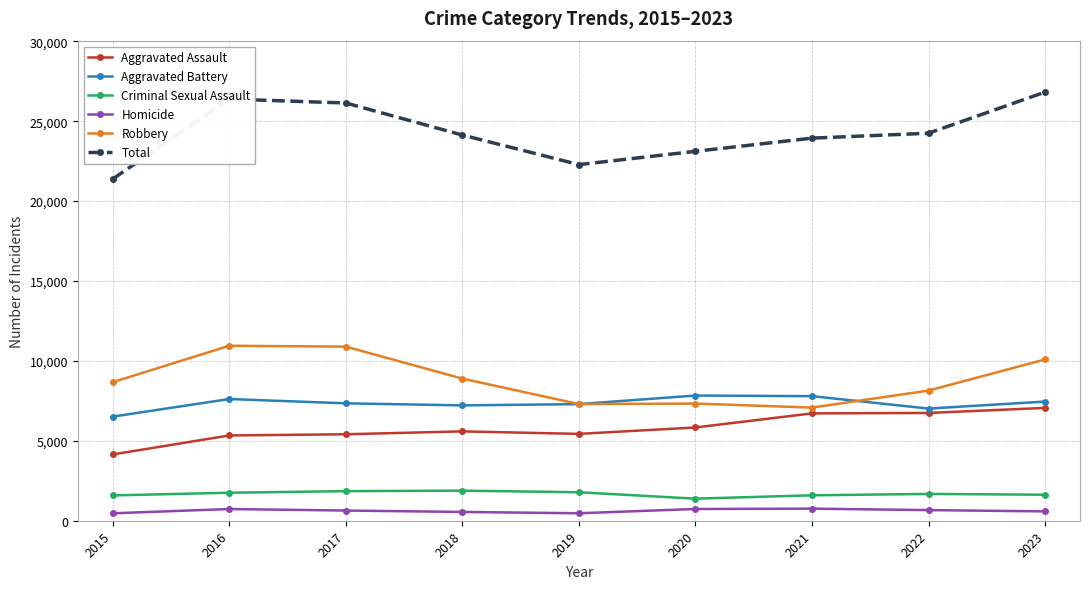

Is it true that Robbery equals 5363 at 2017?

False